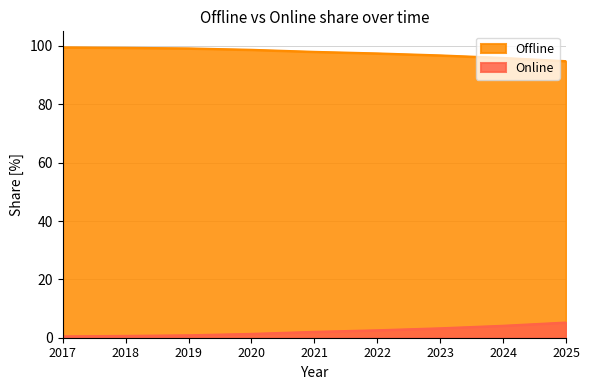

How many categories are shown in the chart?

9